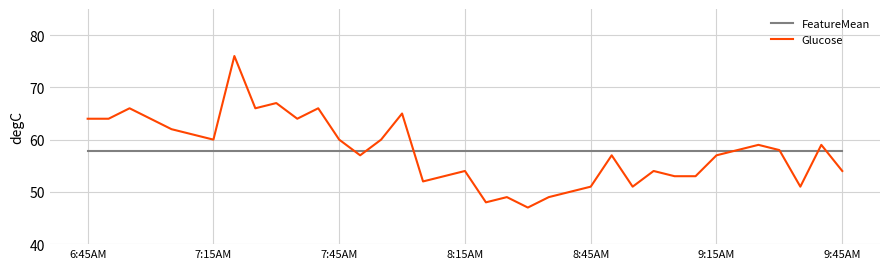

At how many categories does at least one series exceed 47?

37